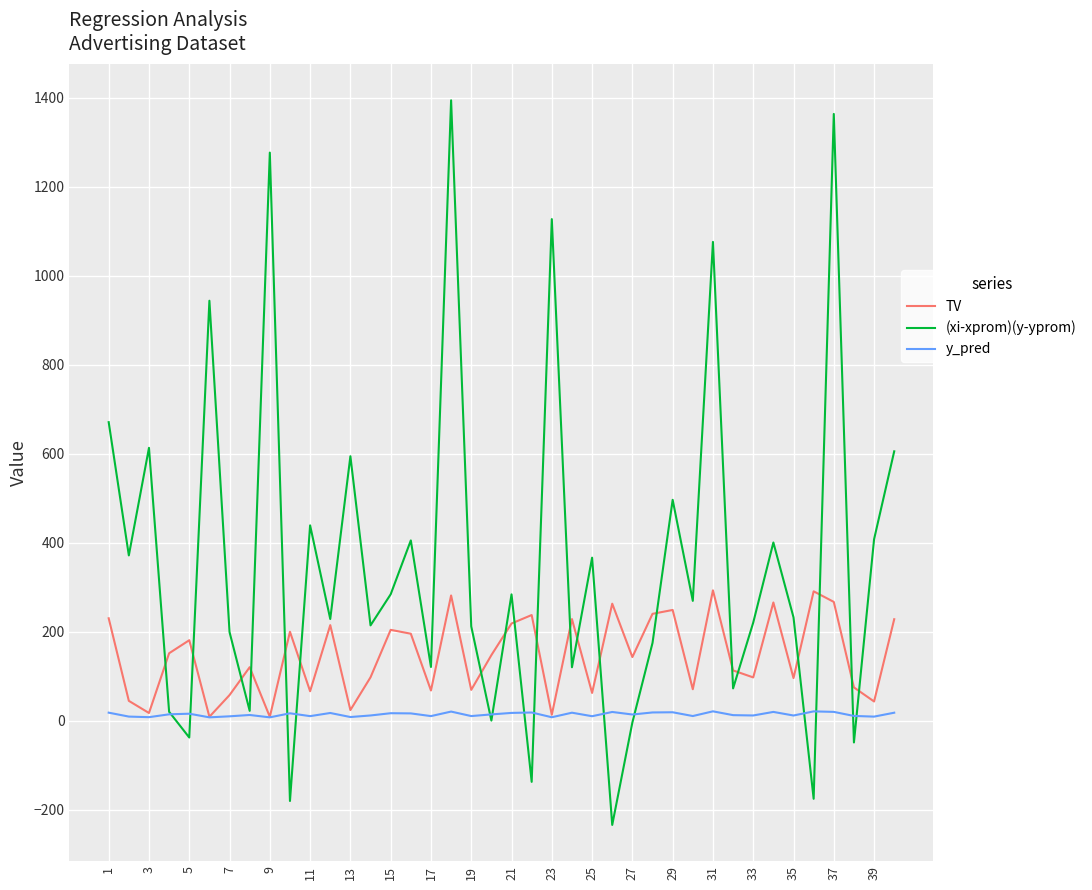

List the series in order of their overall mean, highest first.

(xi-xprom)(y-yprom), TV, y_pred